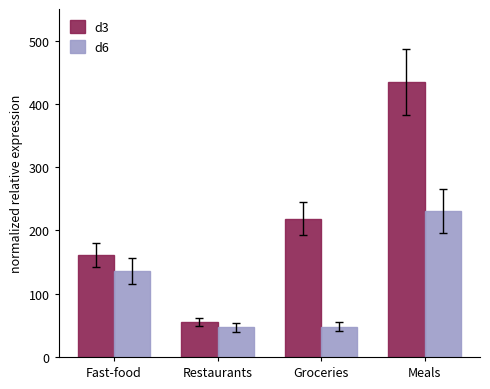

Rank the series at Fast-food from lowest to highest value.

d6, d3